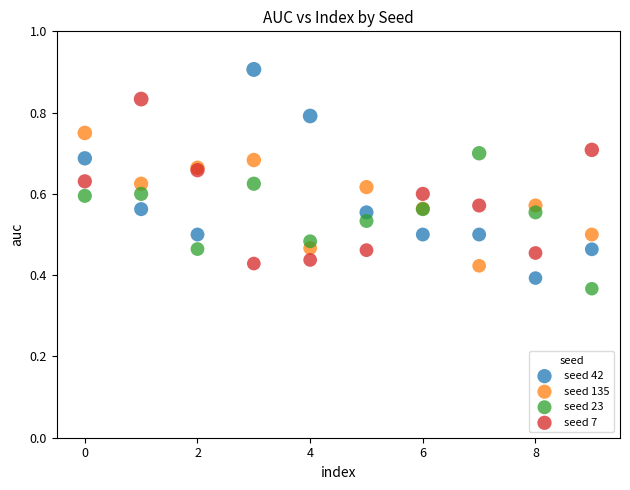

Which series has the largest Y range (max minus min)?

seed 42